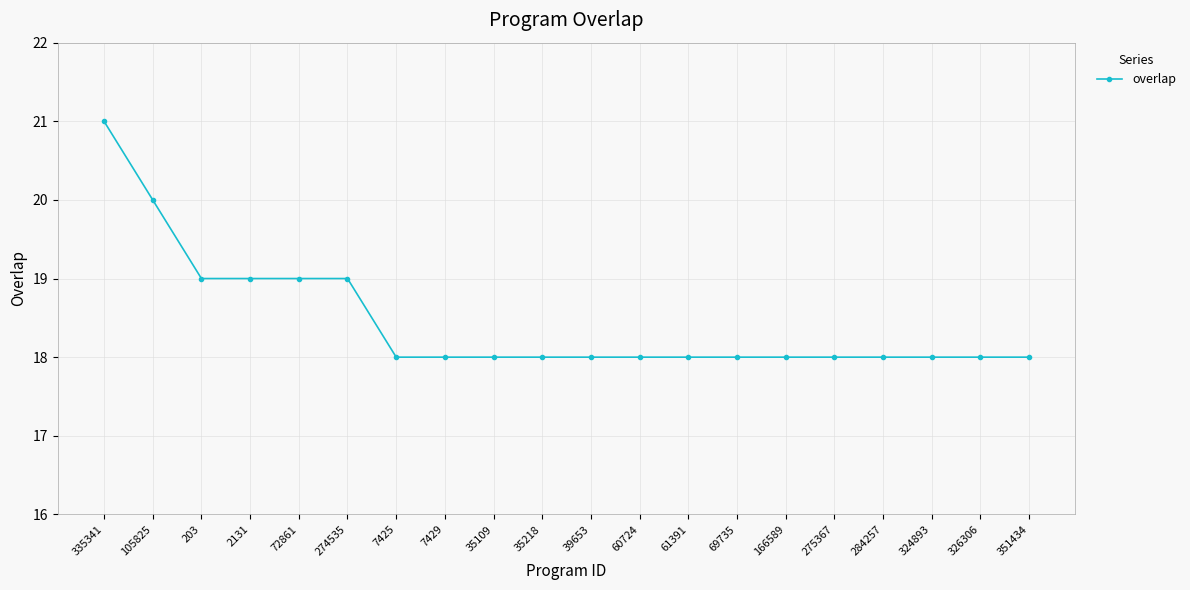

What is the maximum value shown in the chart?

21